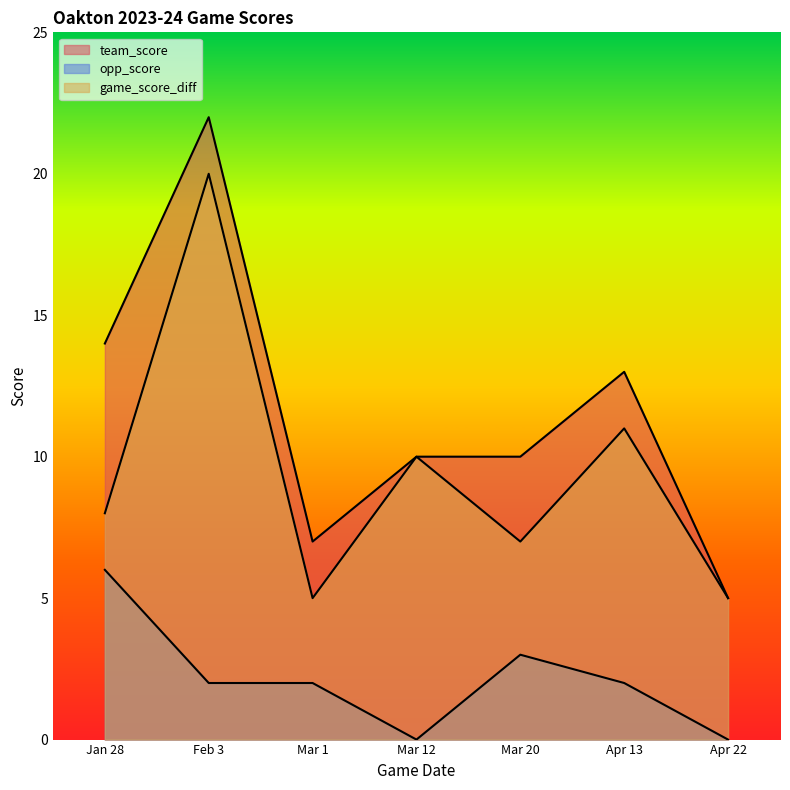

How many values in the game_score_diff series are below 8?

3